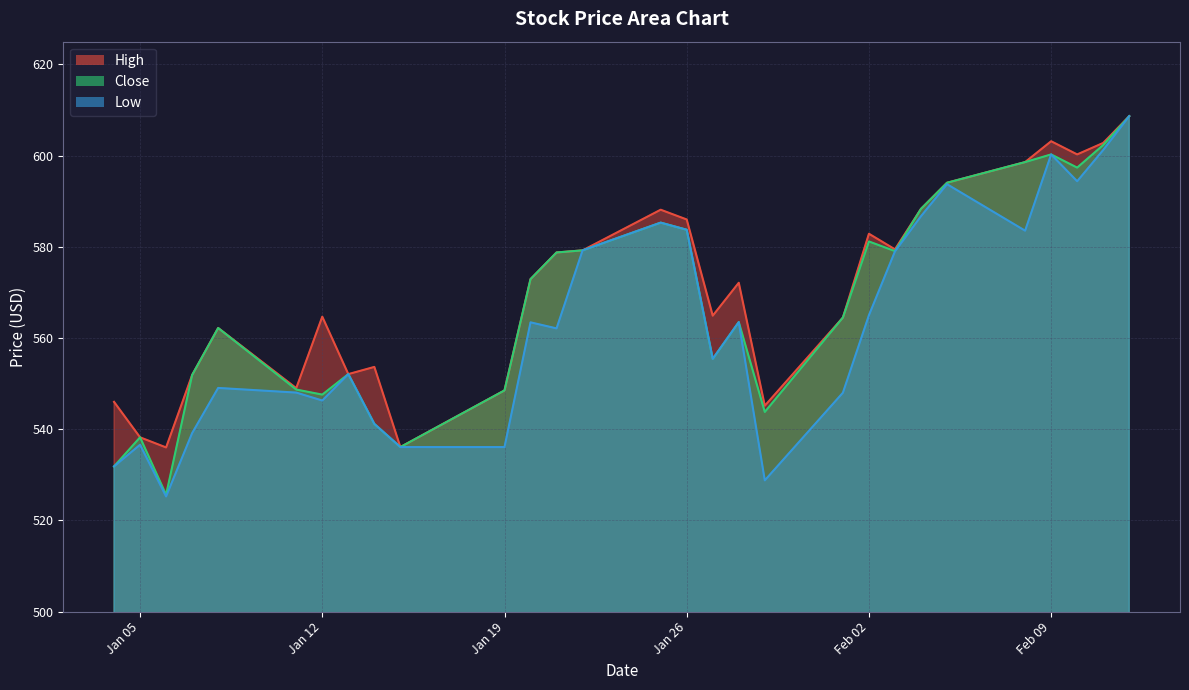

What are all the series names shown in the legend?

High, Close, Low